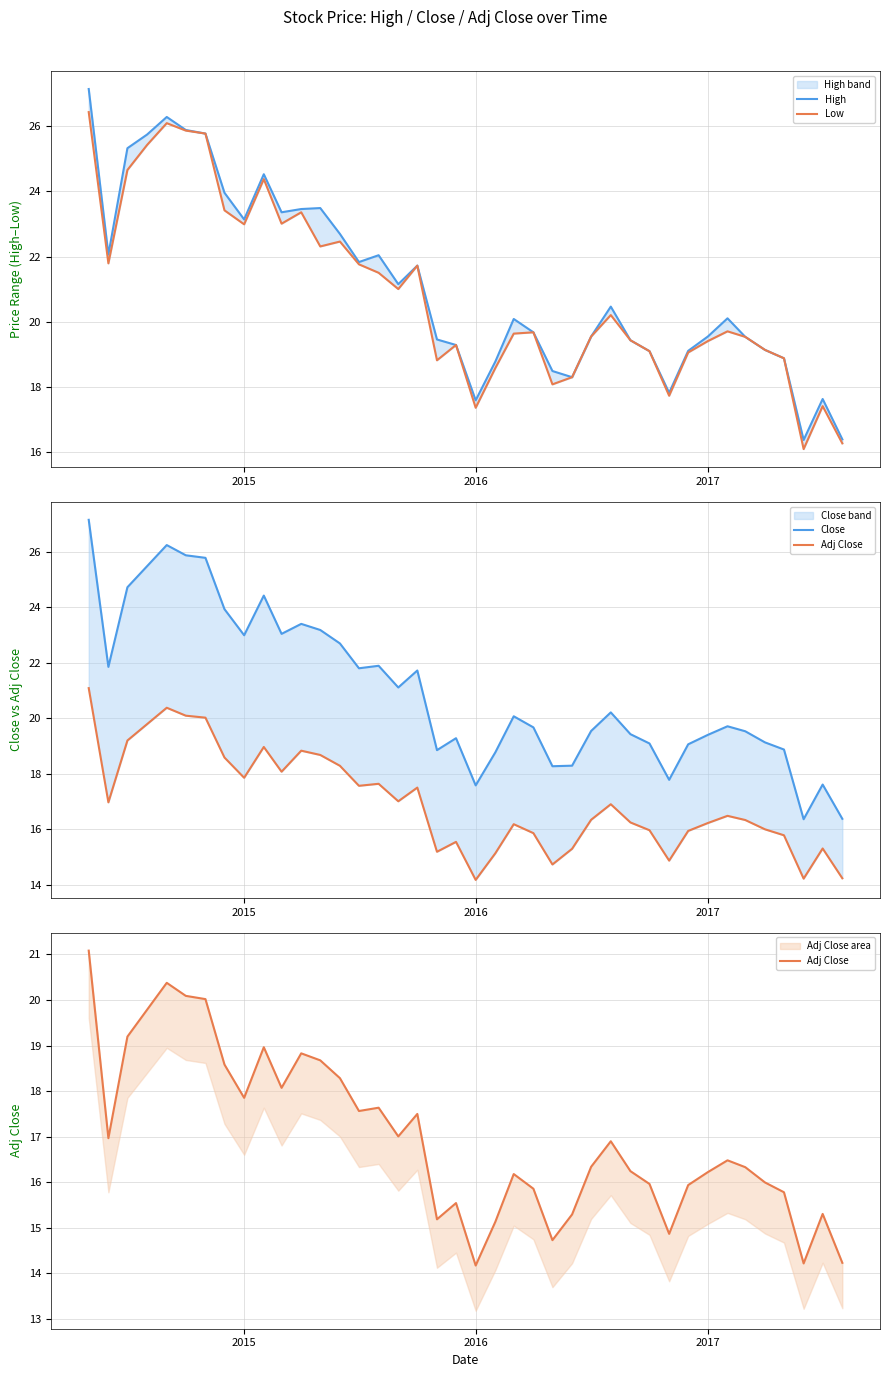

In High, how many points are lower than both neighbors (excluding endpoints)?

9